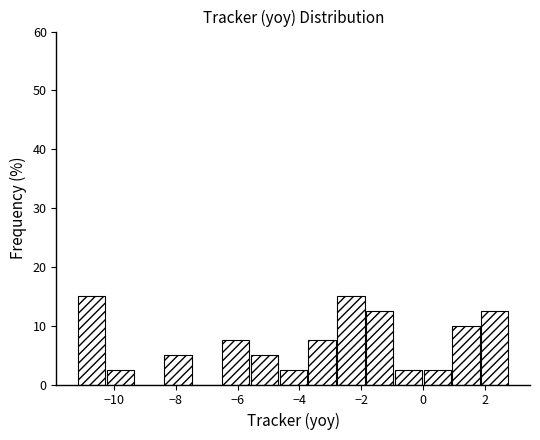

Reading left to right, list every bar in this chart as the range it spans on the x-axis followed by its height. Neither the bar edges nor the heights are printed on the chart, so give them approximately, as read against the axes.

-11.2 to -10.2: 15
-10.2 to -9.2: 3
-9.2 to -8.4: 0
-8.4 to -7.4: 5
-7.4 to -6.6: 0
-6.6 to -5.6: 8
-5.6 to -4.6: 5
-4.6 to -3.8: 3
-3.8 to -2.8: 8
-2.8 to -1.8: 15
-1.8 to -1.0: 13
-1.0 to 0.0: 3
0.0 to 1.0: 3
1.0 to 1.8: 10
1.8 to 2.8: 13